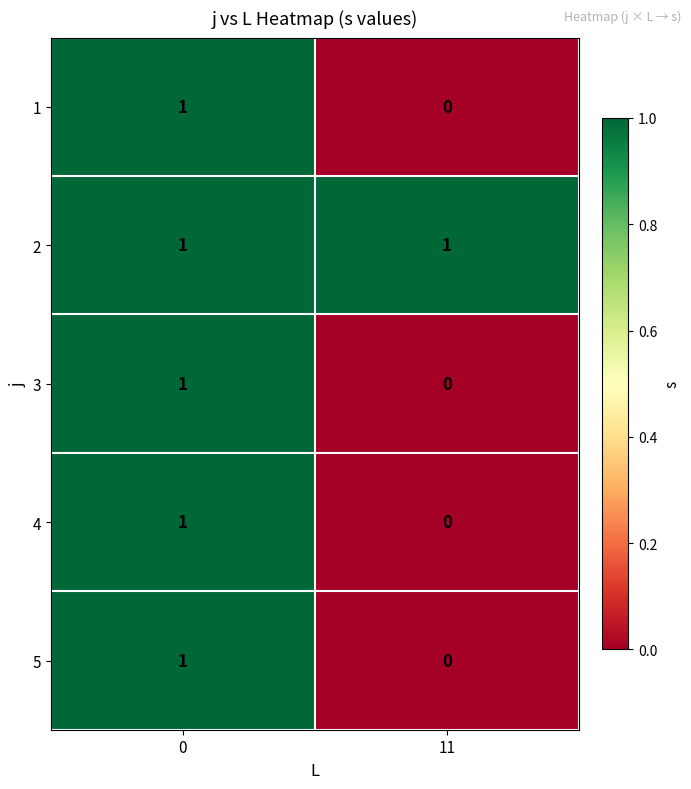

What is the total value across all series at 11?

1